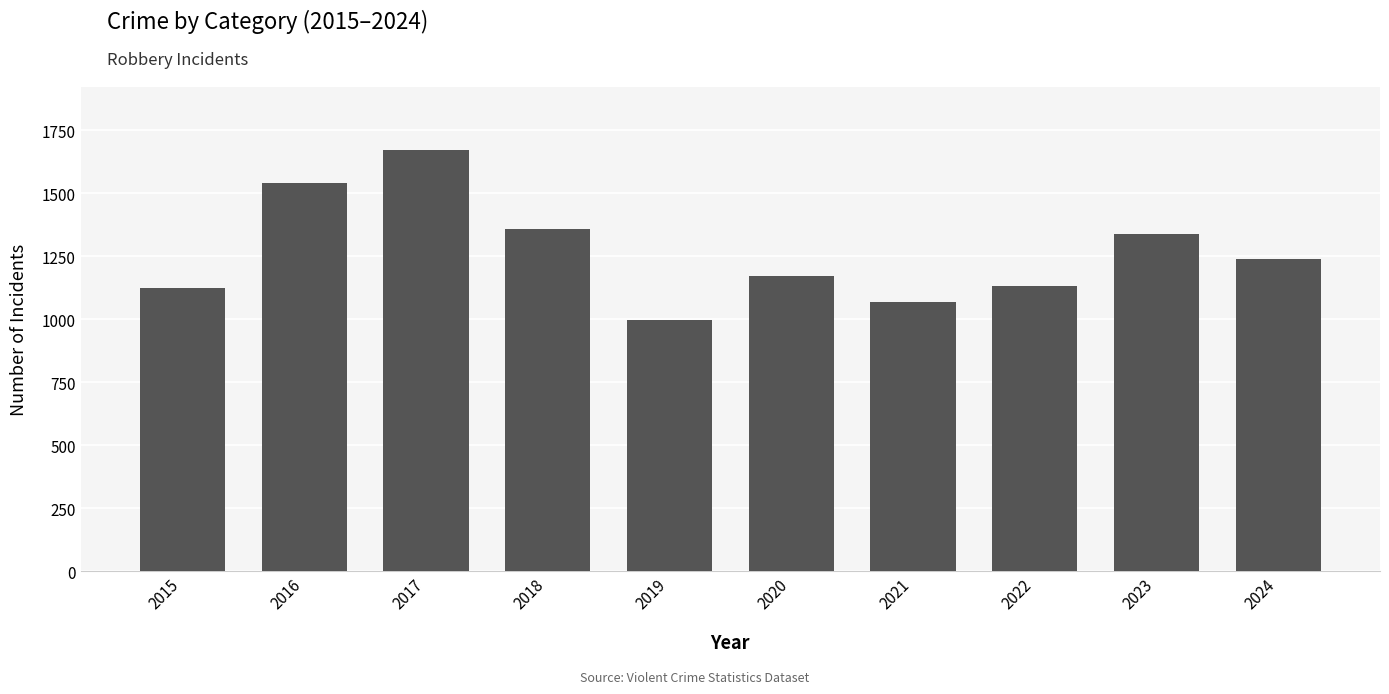

Where does the data first go above 1240?

2016